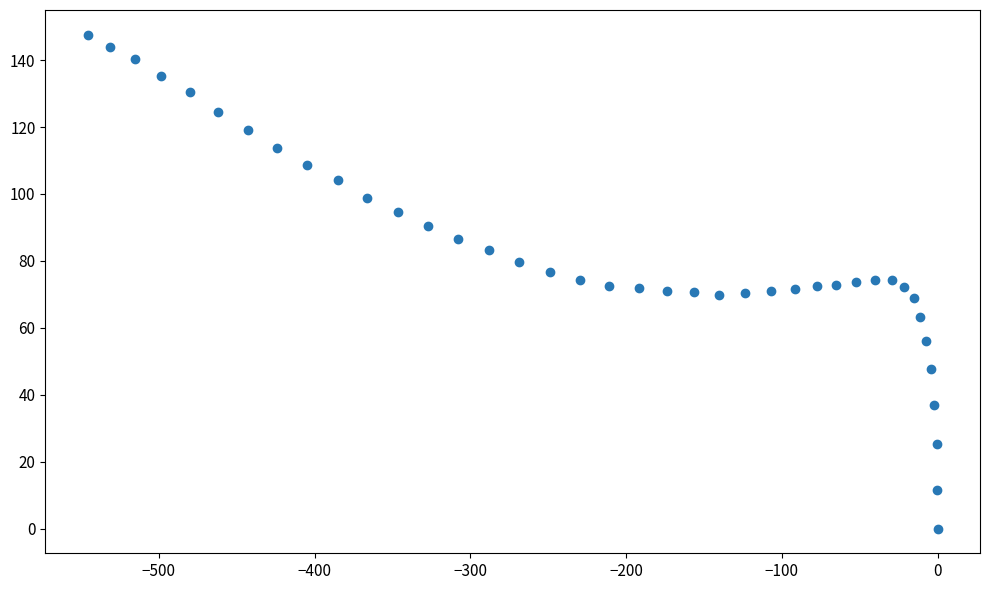

What is the range of Y values (max minus min)?

147.6